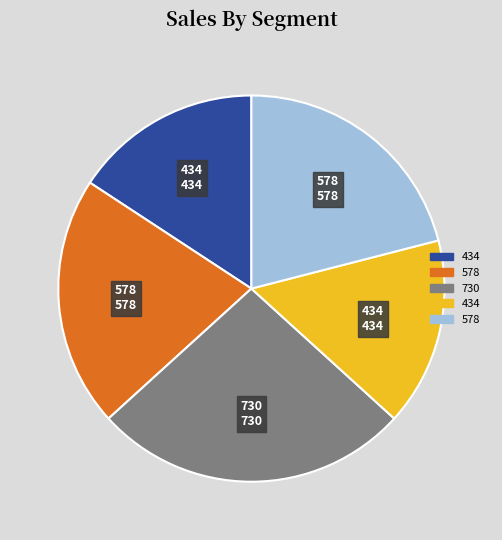

How many segments does this pie chart have?

5